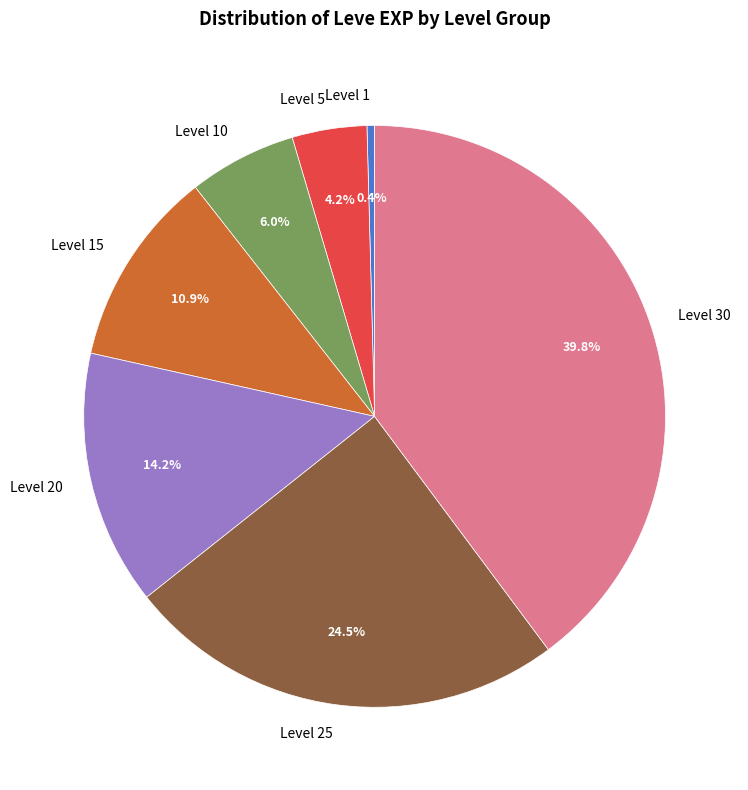

Which has a higher value, Level 10 or Level 25?

Level 25